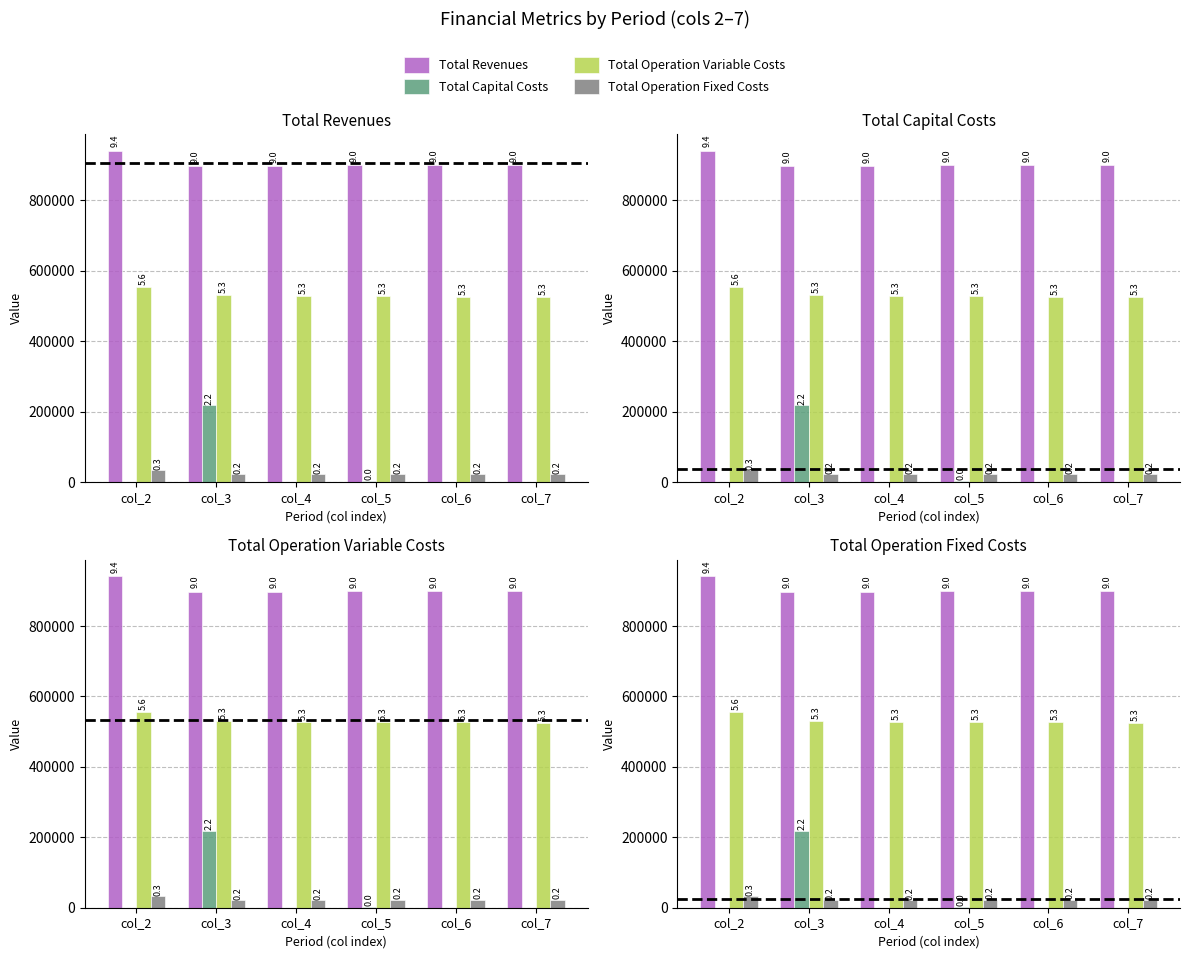

Where is Total Revenues nearest to the value 919515?

col_5